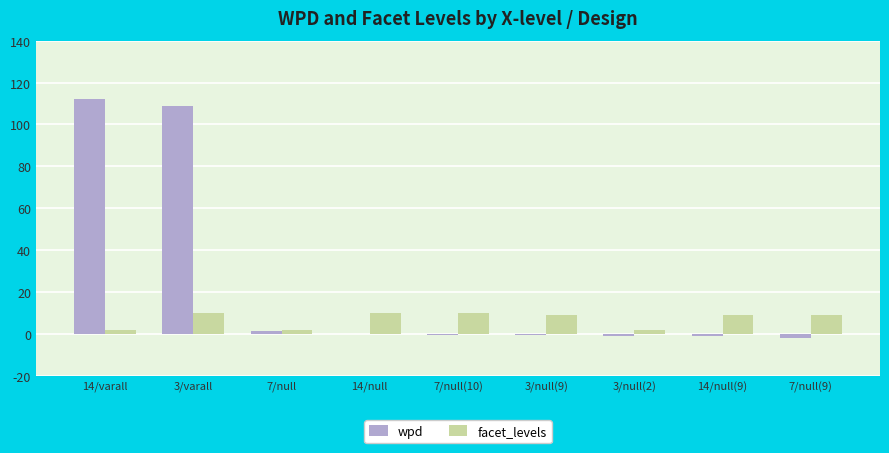

What is the maximum value shown in the chart?

112.2